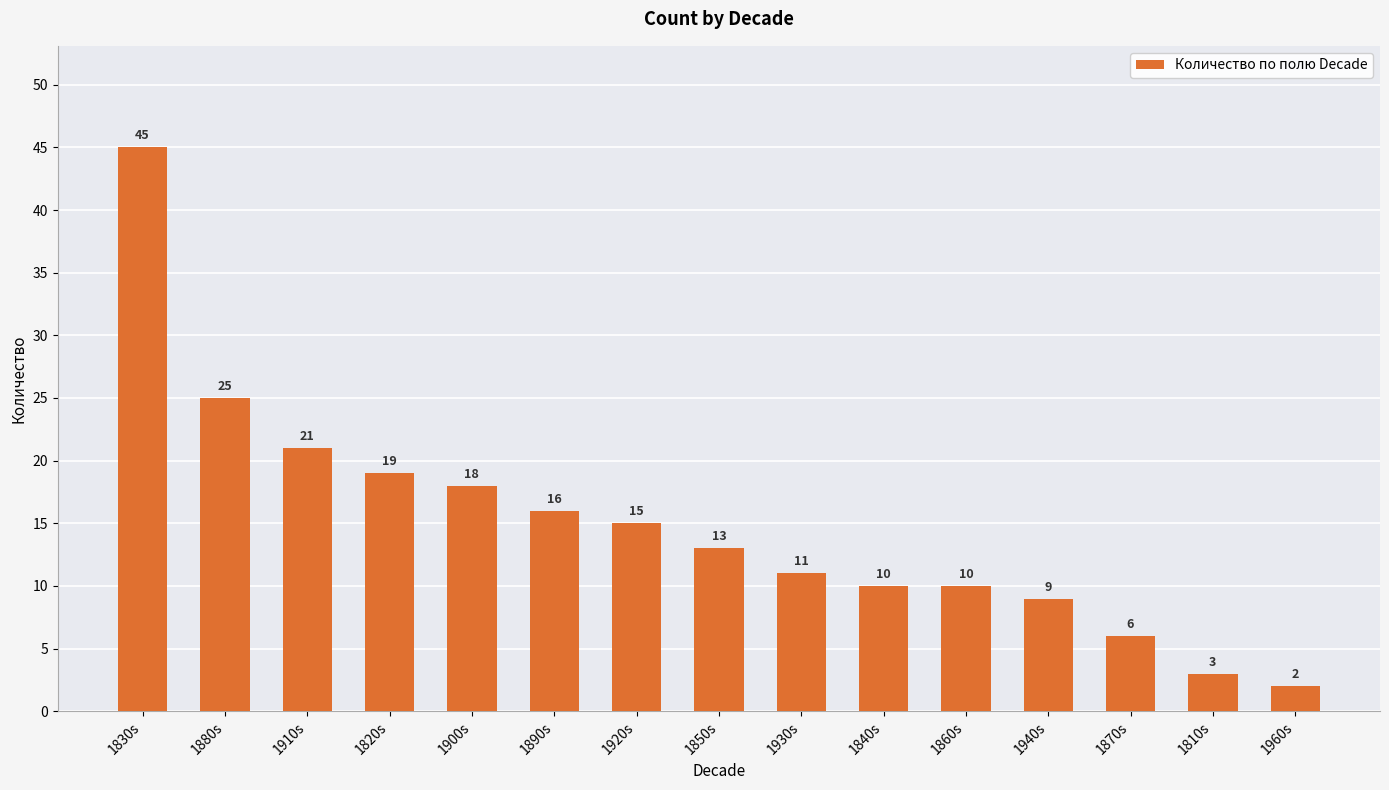

The value at 1930s is 11. True or false?

True